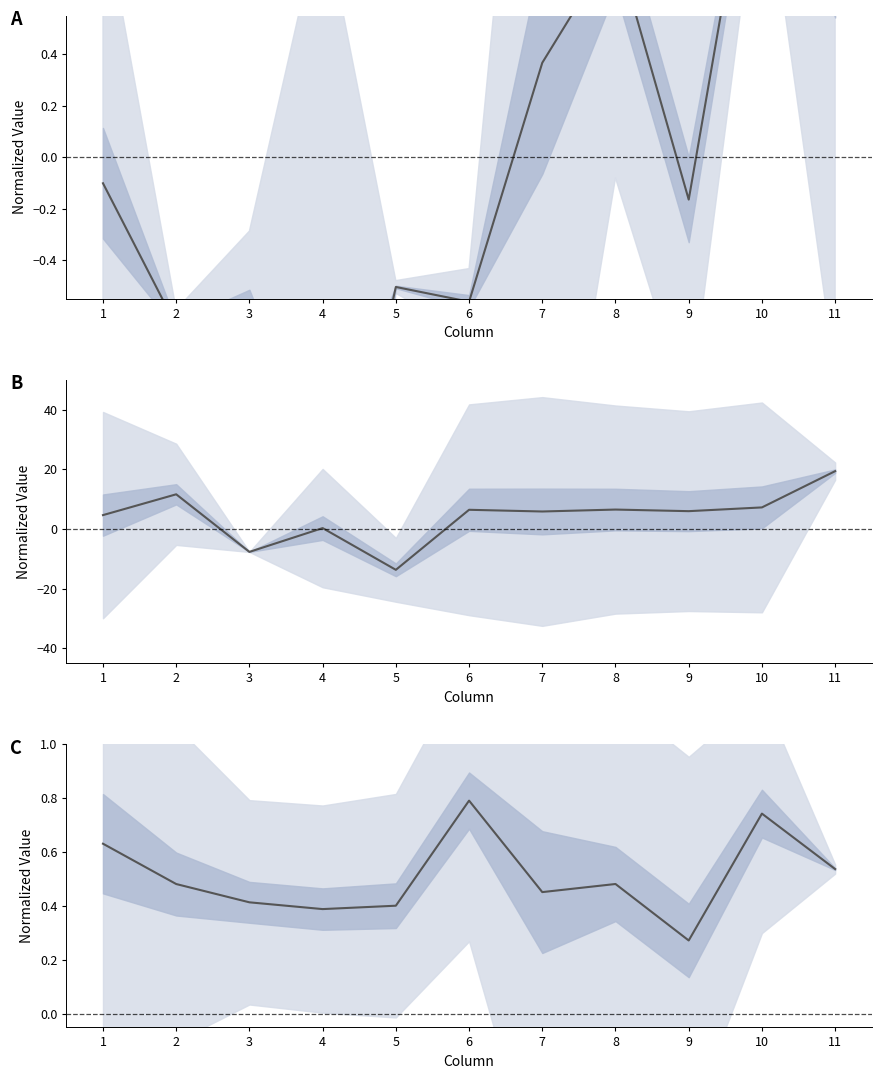

Which has a higher value, 9 or 4?

9